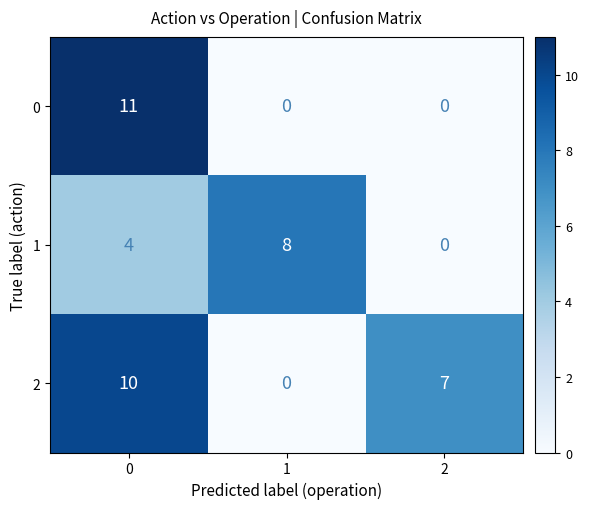

What is the difference between the 2 values at 0 and 1?

10